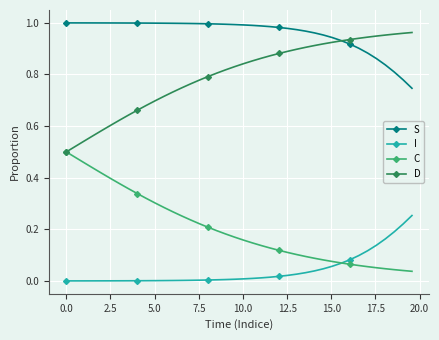

Which series has the largest total across all categories?

S